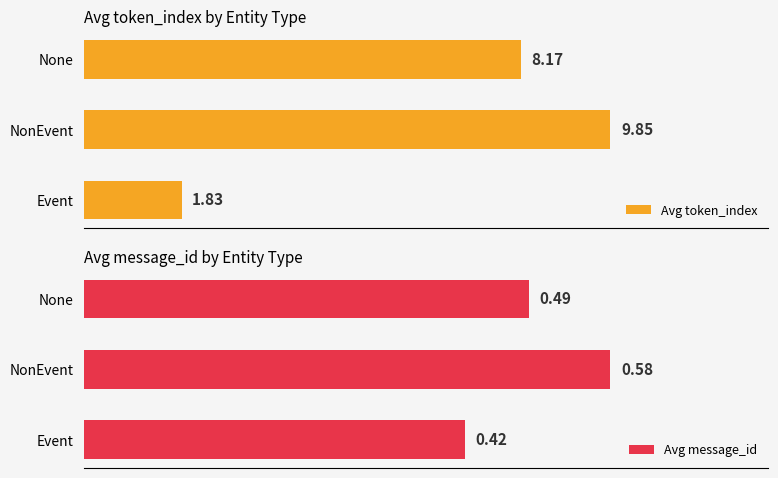

At which label is Avg token_index closest to 5?

Event